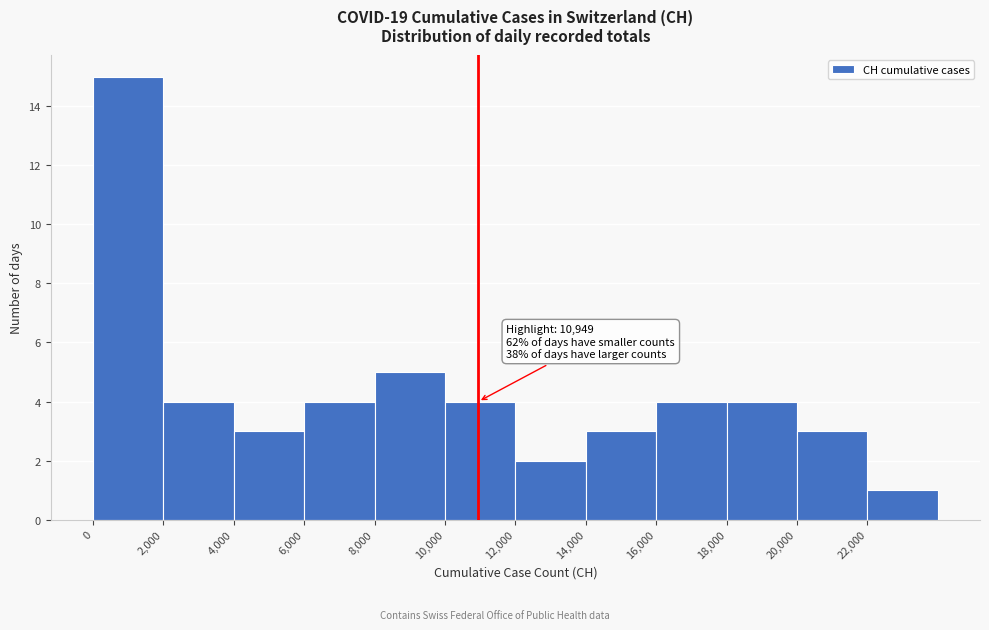

Which range on the x-axis has the tallest bar?

0 to 2000